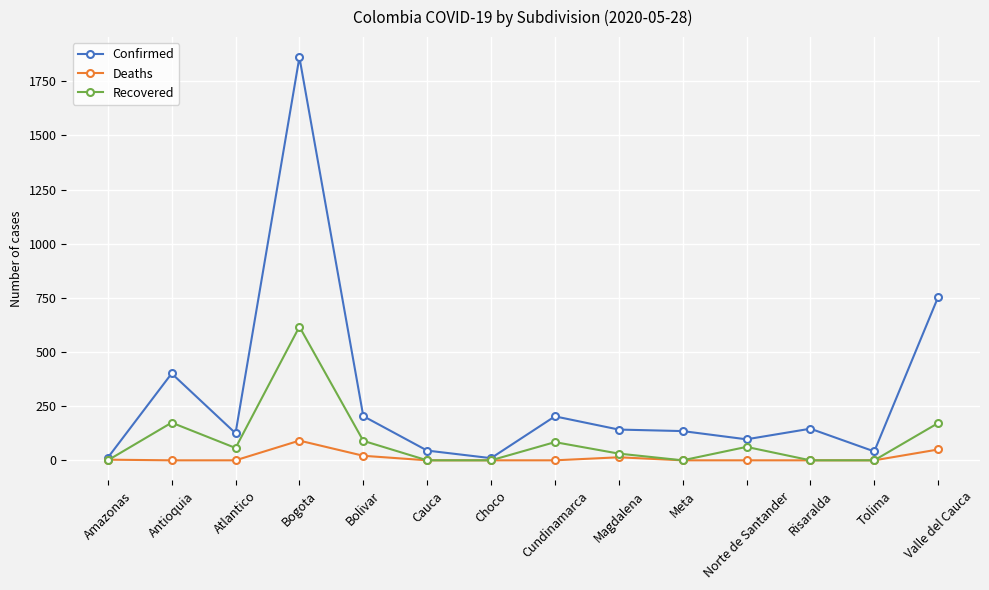

What is the maximum value shown in the chart?

1861